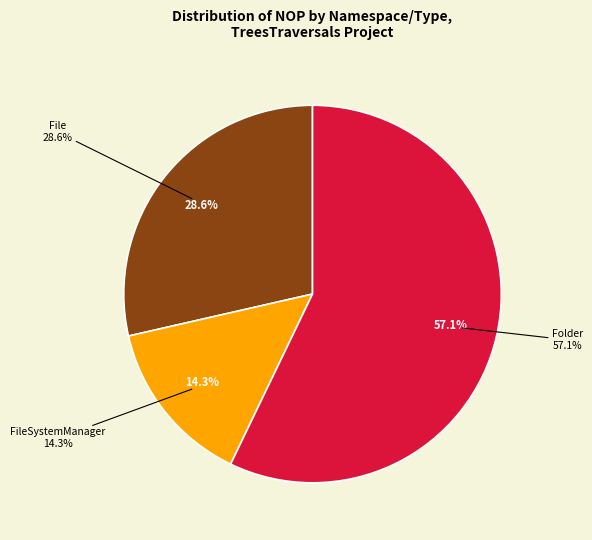

What percentage is NOT represented by TreesTraversals.FileSystem (FileSystemManager)?

85.7%